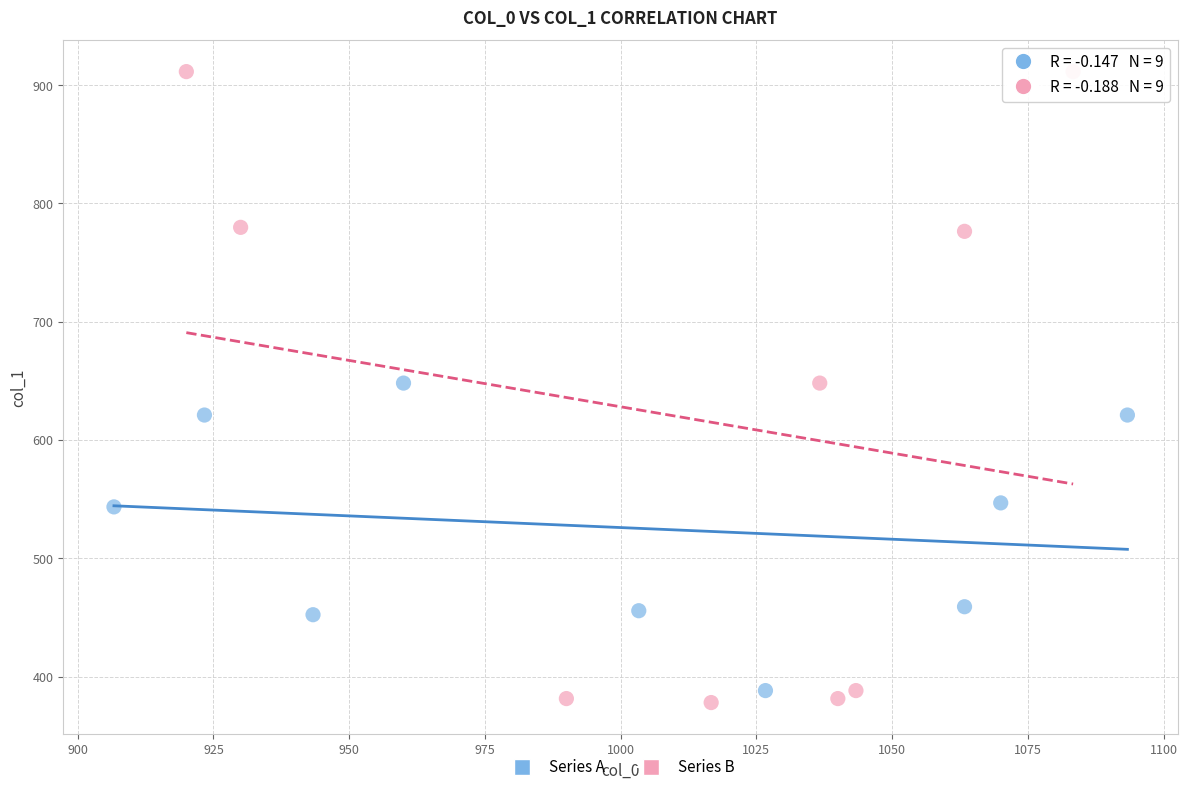

Which series reaches the minimum Y coordinate?

Series B